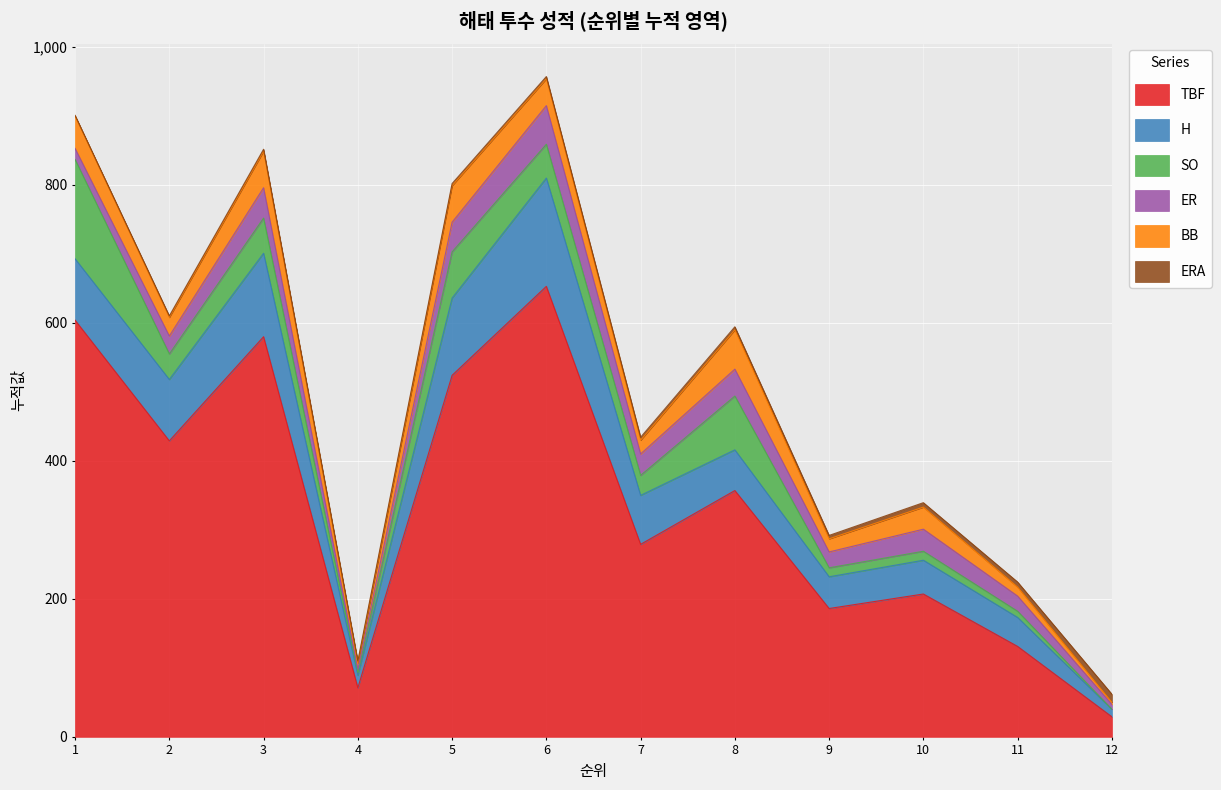

How many lines are shown in the chart?

6